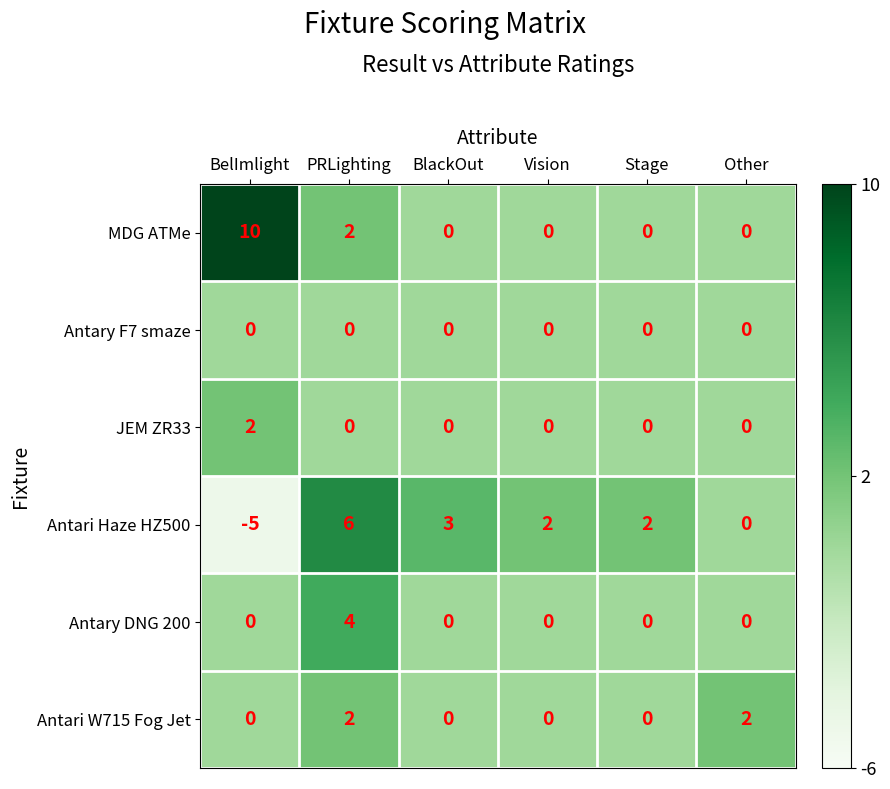

Count the number of data series in this chart.

6